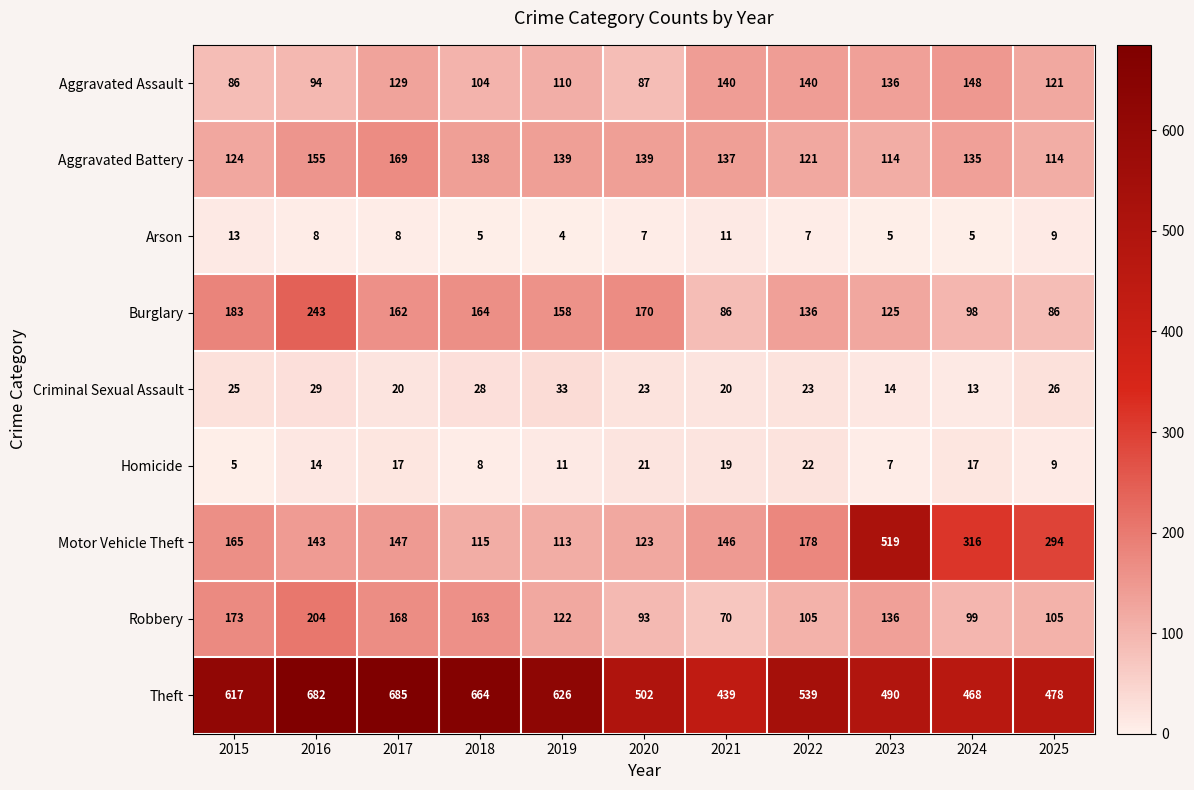

Is it true that Motor Vehicle Theft equals 519 at 2023?

True